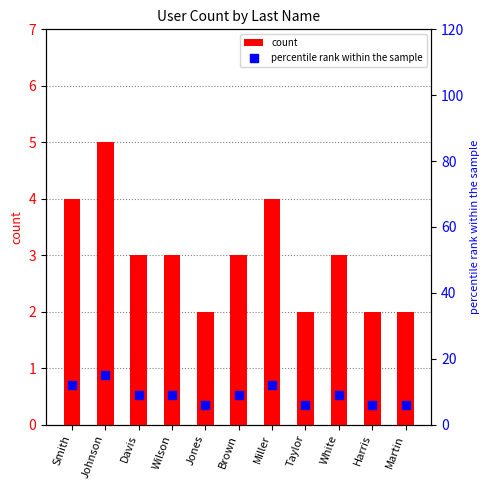

What are all the series names shown in the legend?

count, percentile rank within the sample